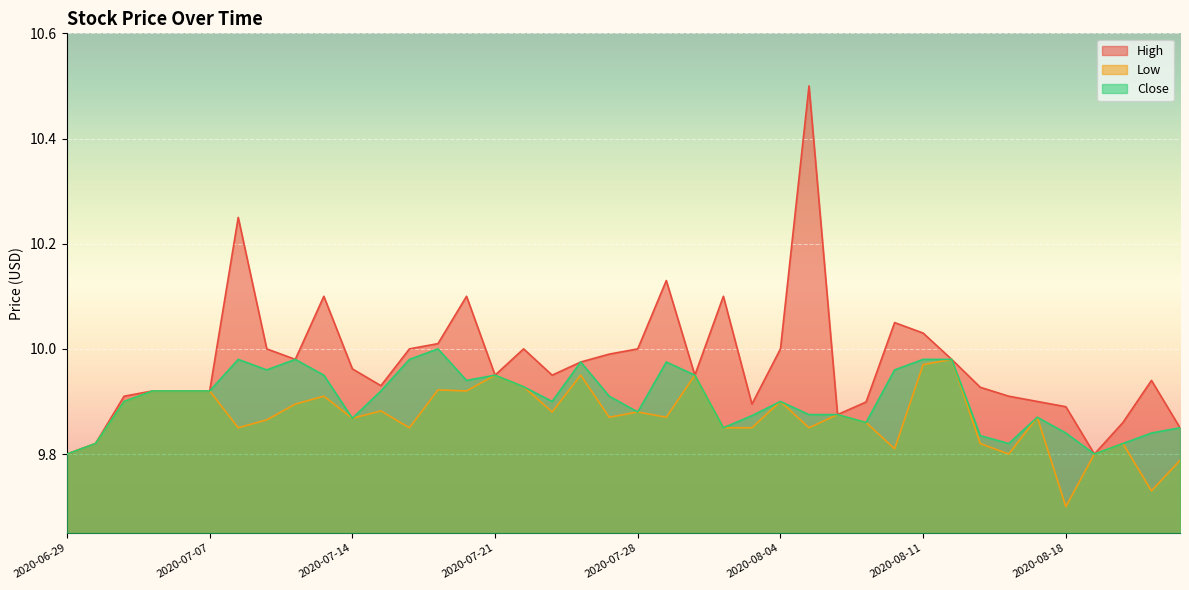

What is the sum of all Close values?

396.2